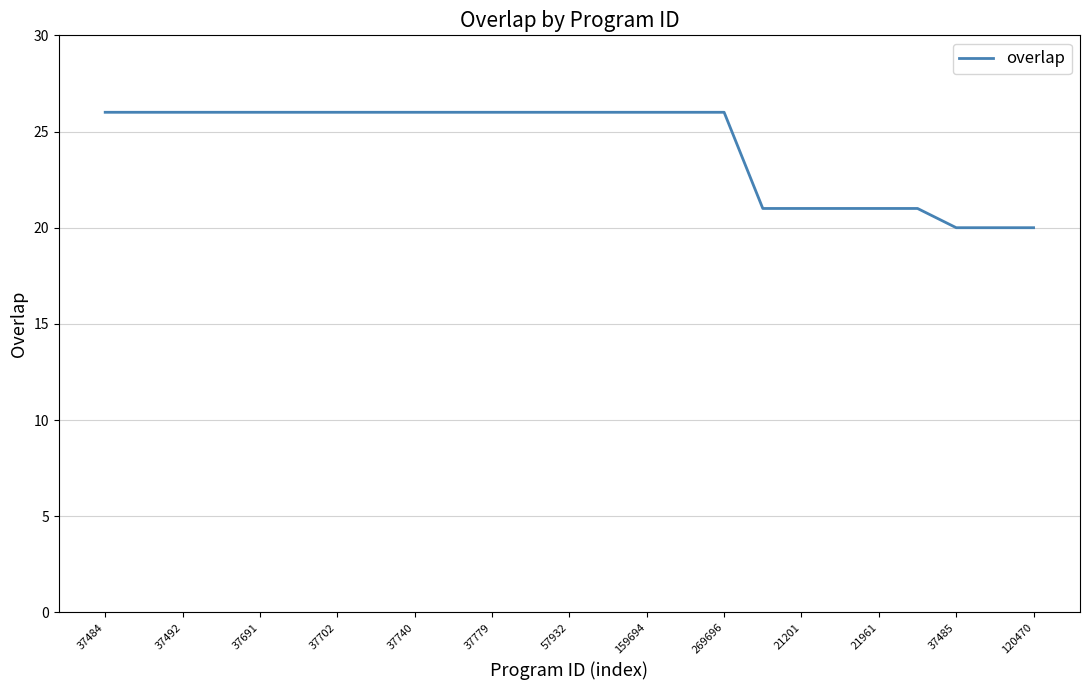

What is the difference between the maximum and minimum values?

6